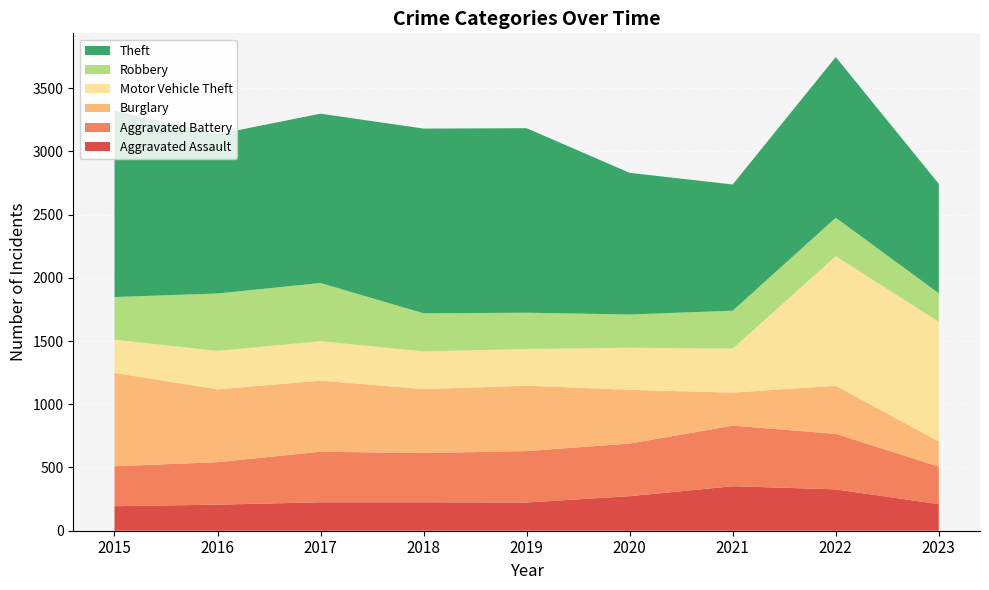

Reading right to left, extract all data points from this chart.

Aggravated Assault: 210	327	352	273	223	225	225	206	194
Aggravated Battery: 297	439	479	416	407	389	400	336	316
Burglary: 199	380	261	425	517	506	562	576	738
Motor Vehicle Theft: 946	1025	348	333	290	298	312	304	263
Robbery: 226	304	300	263	287	301	460	454	337
Theft: 865	1271	998	1120	1459	1461	1339	1259	1474